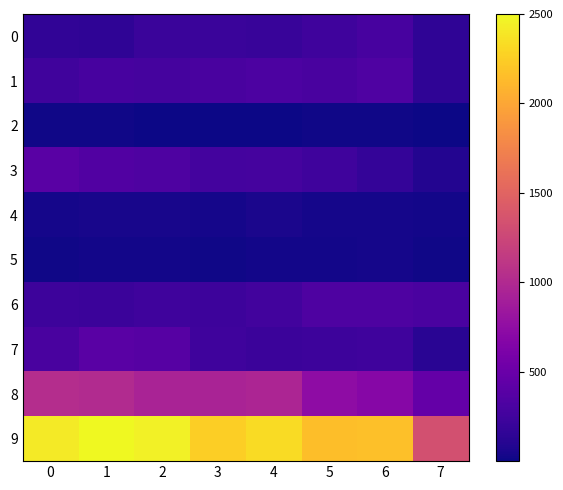

At which category is the sum across all series the highest?

1